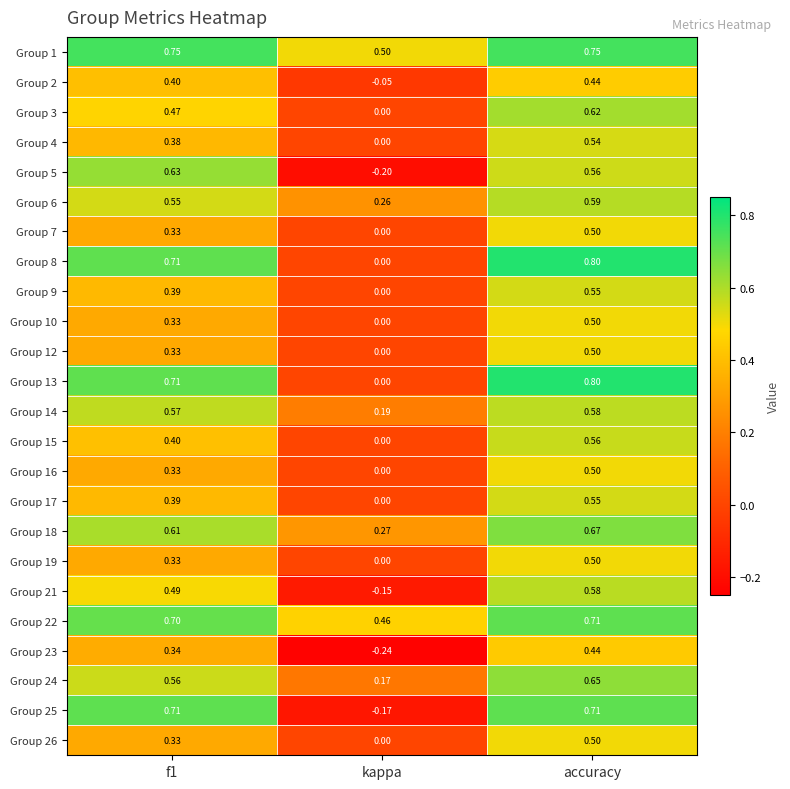

What is the maximum value shown in the chart?

0.8